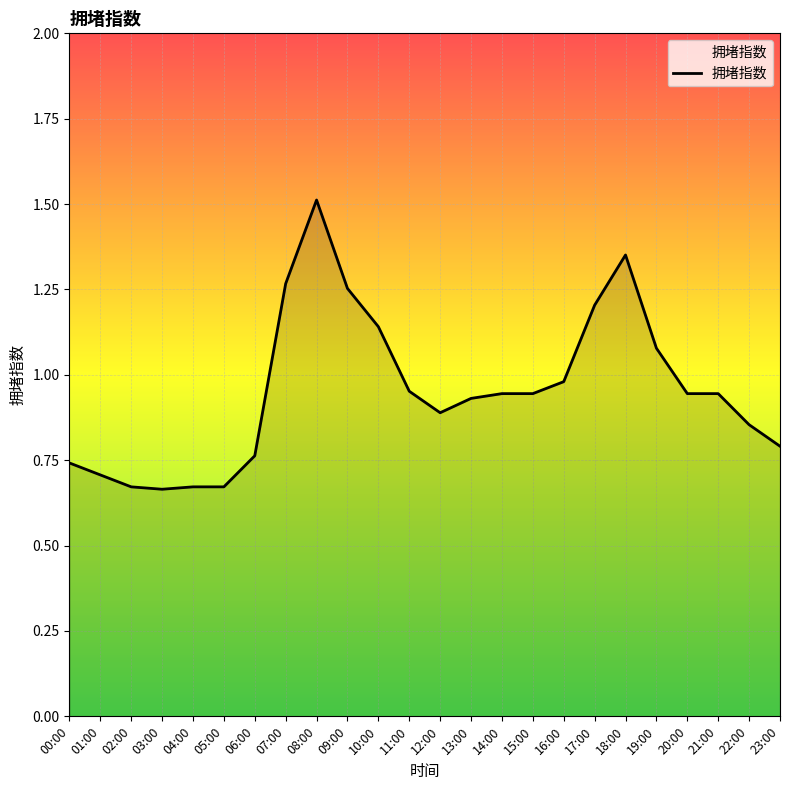

Which has a higher value, 09:00 or 08:00?

08:00